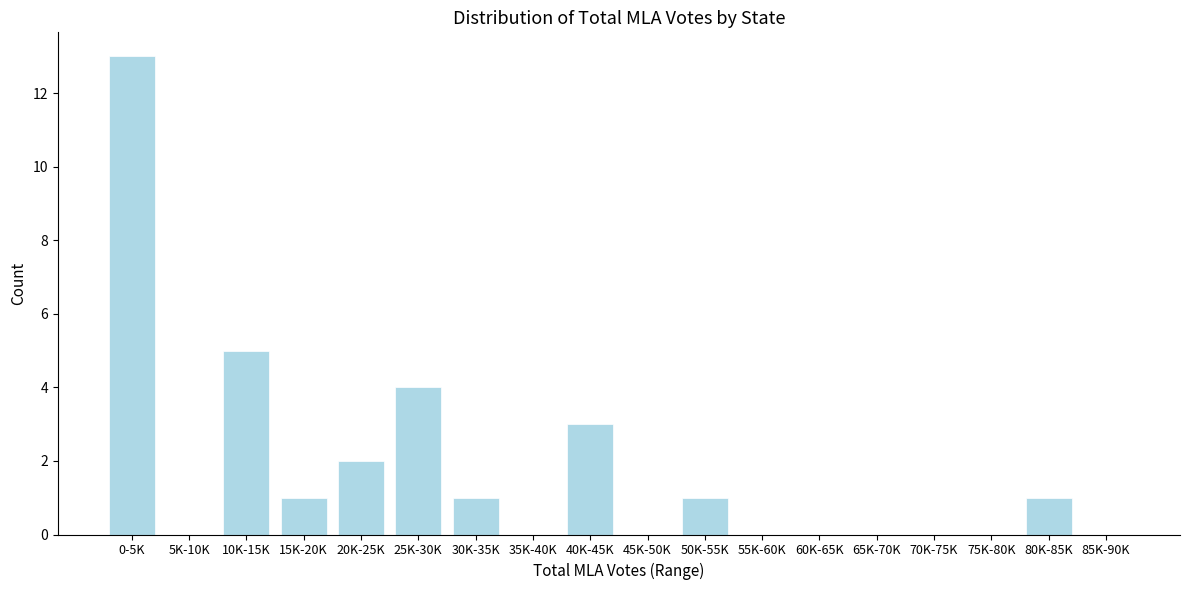

Reading right to left, list all the values displayed in this chart.

85K-90K=0	80K-85K=1	75K-80K=0	70K-75K=0	65K-70K=0	60K-65K=0	55K-60K=0	50K-55K=1	45K-50K=0	40K-45K=3	35K-40K=0	30K-35K=1	25K-30K=4	20K-25K=2	15K-20K=1	10K-15K=5	5K-10K=0	0-5K=13